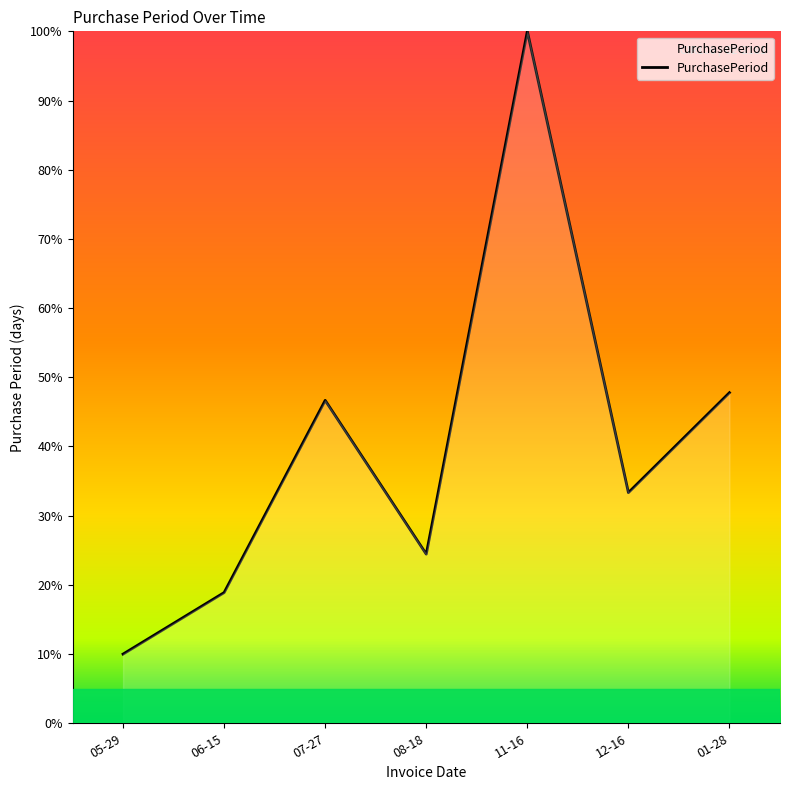

What value does the data have at 01-28?

47.8